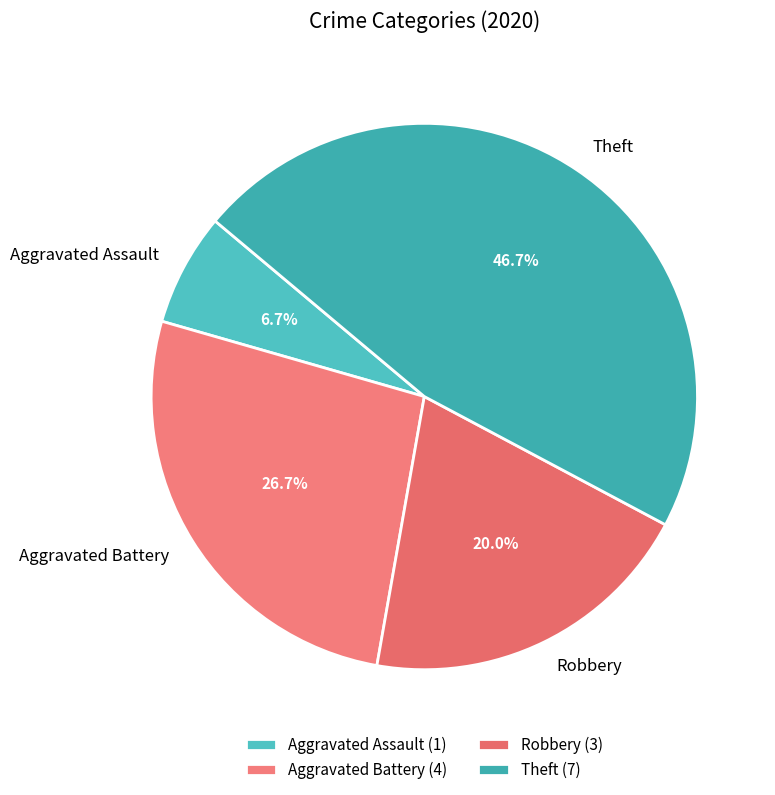

What percentage do Aggravated Assault and Theft together represent?

53.3%